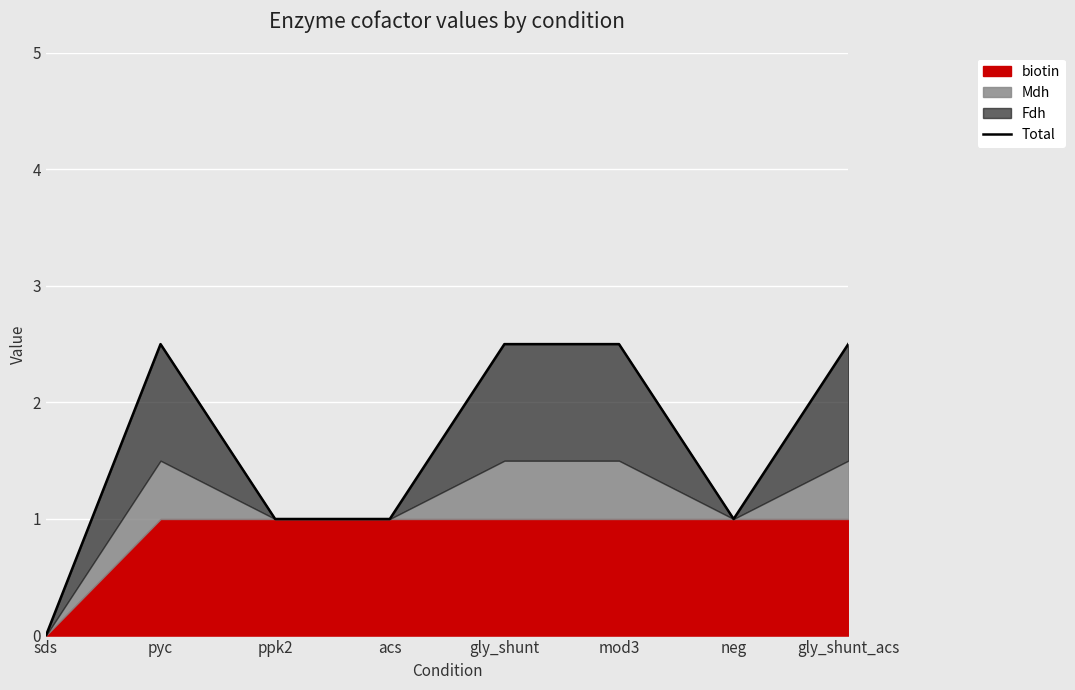

At which label is the value closest to 1?

ppk2